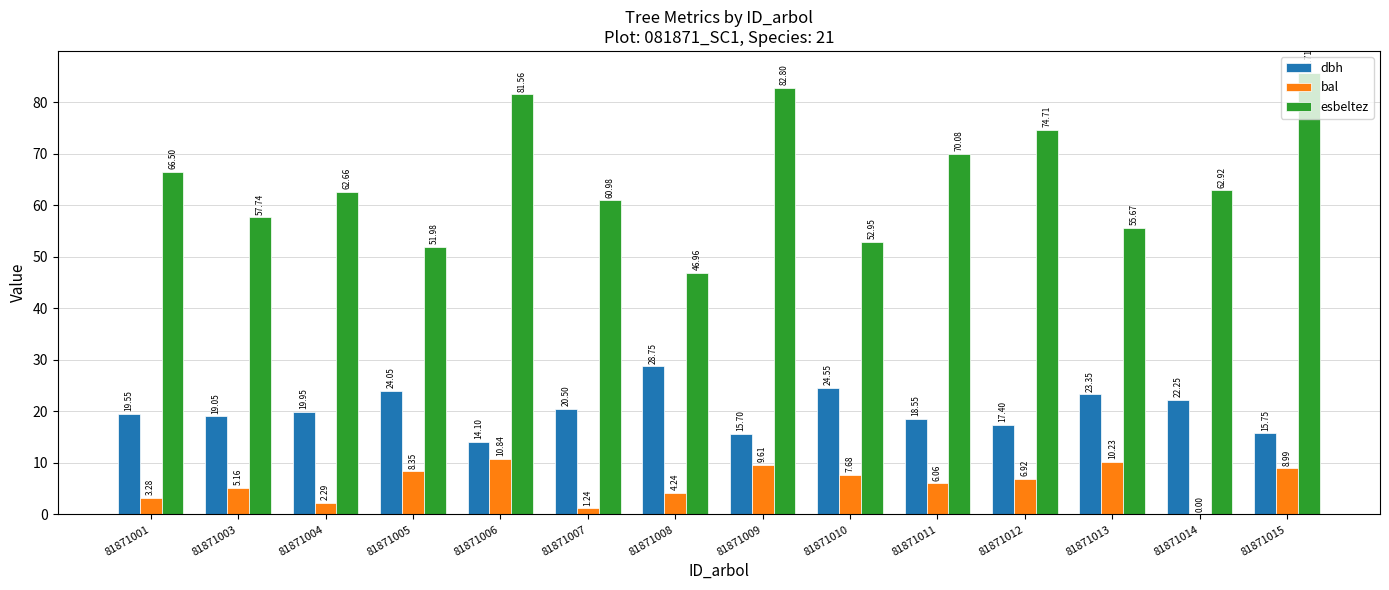

What is the sum of all esbeltez values?

913.2